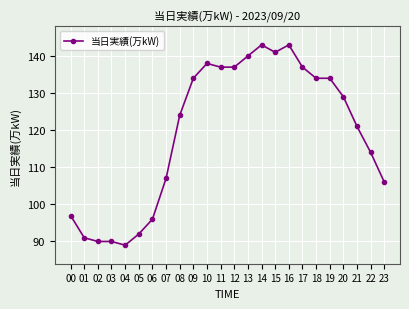

What is the value of the 13th point from the left?

137